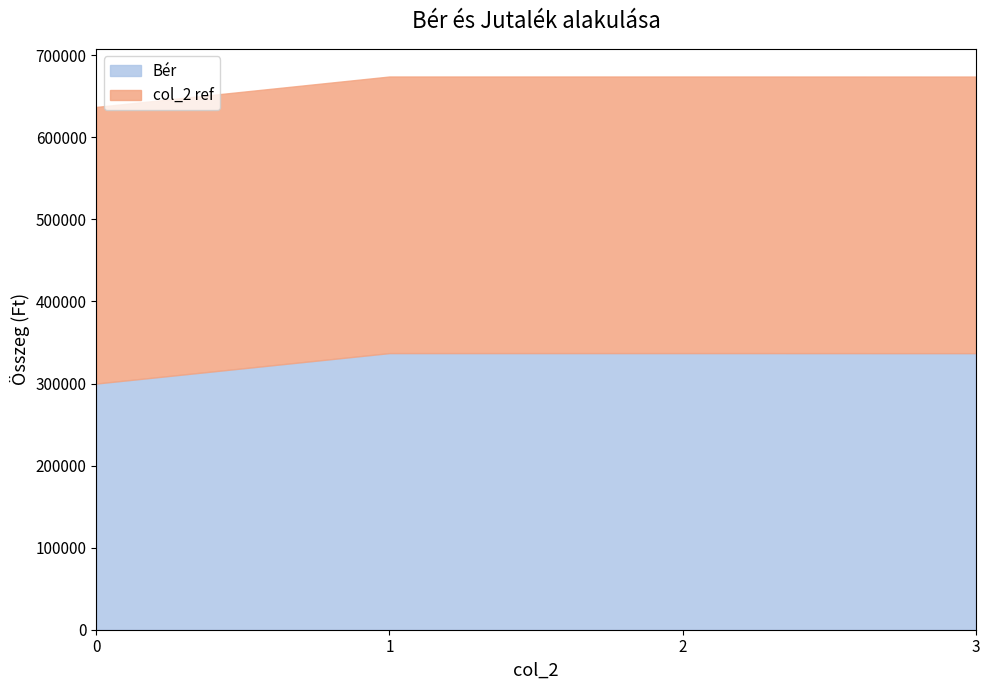

What is the approximate value of Bér at 1, to the nearest 100?

337100